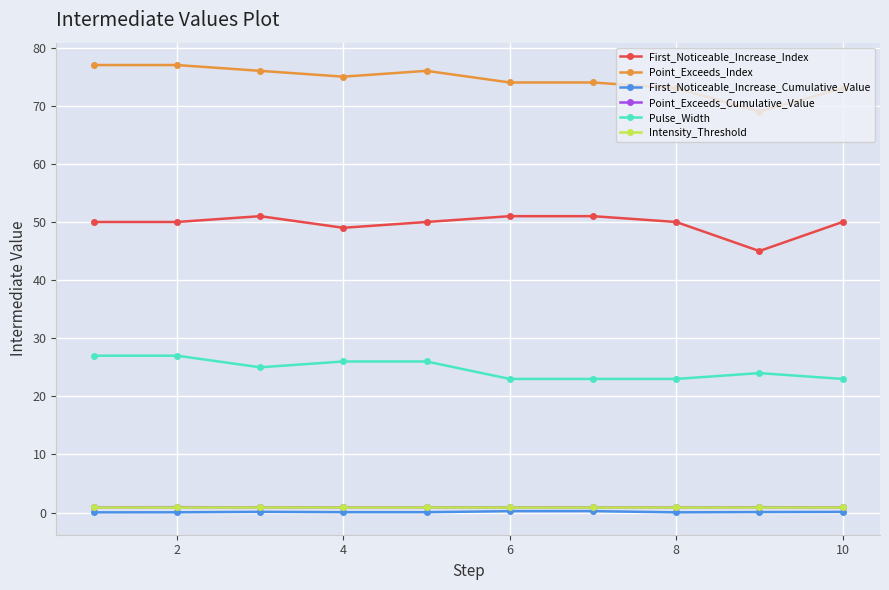

True or false: First_Noticeable_Increase_Cumulative_Value has more than 1 points higher than both neighbors.

True